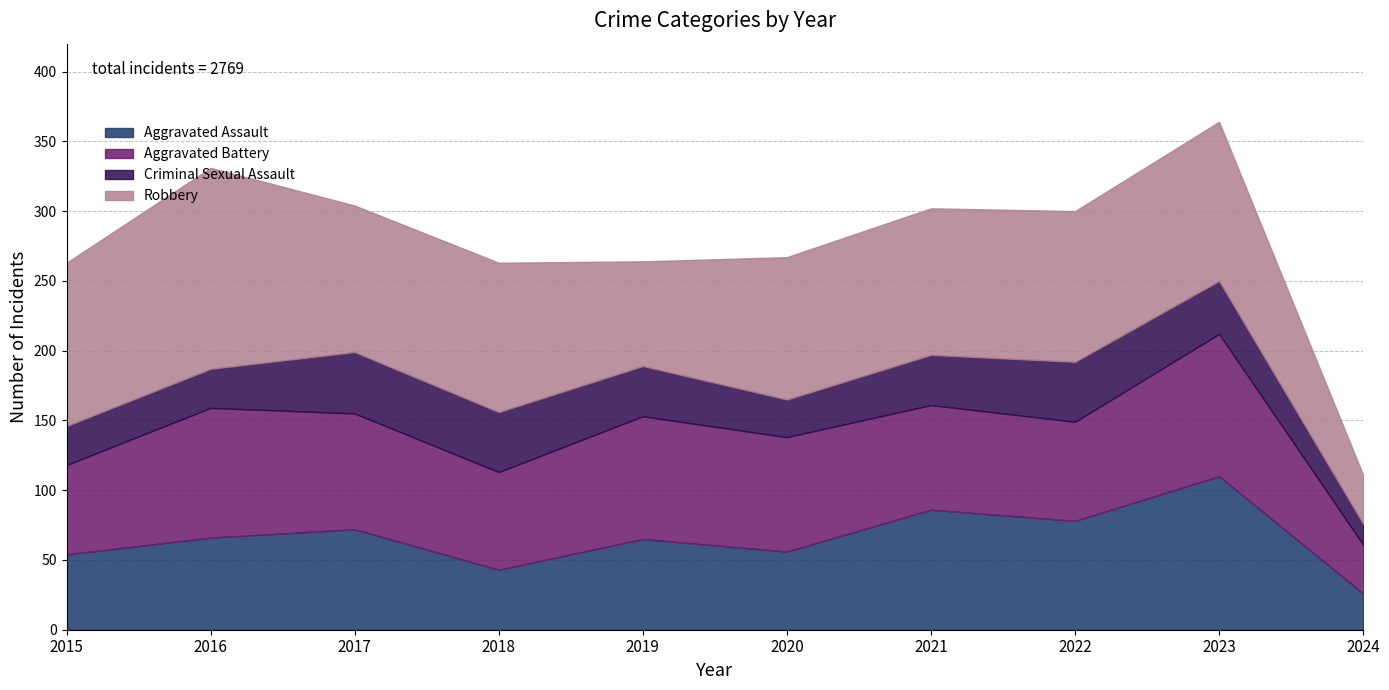

How many interior local peaks does the Criminal Sexual Assault series have?

2